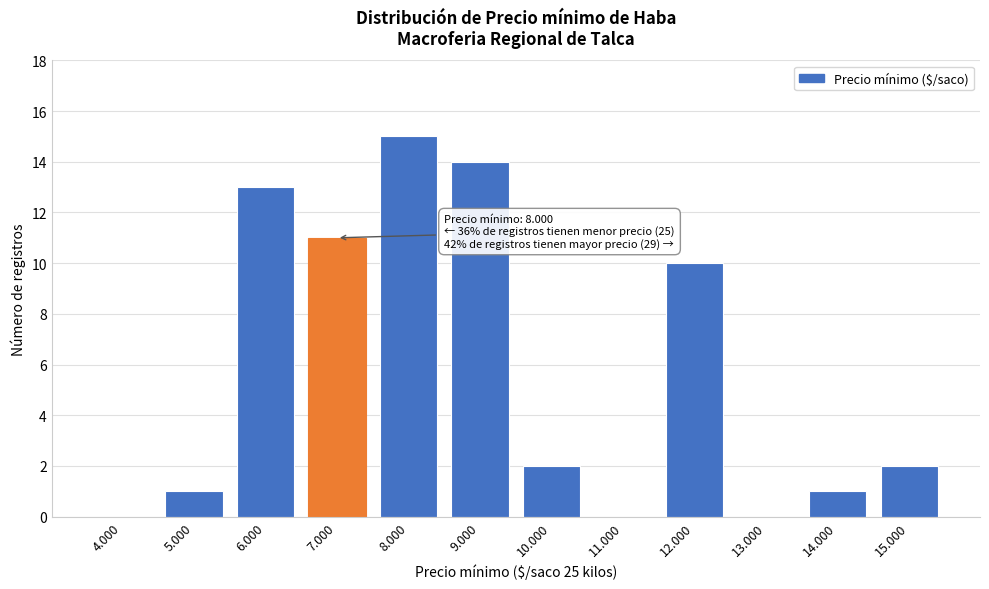

Reading right to left, what are all the values shown in this chart?

15.000=2	14.000=1	13.000=0	12.000=10	11.000=0	10.000=2	9.000=14	8.000=15	7.000=11	6.000=13	5.000=1	4.000=0